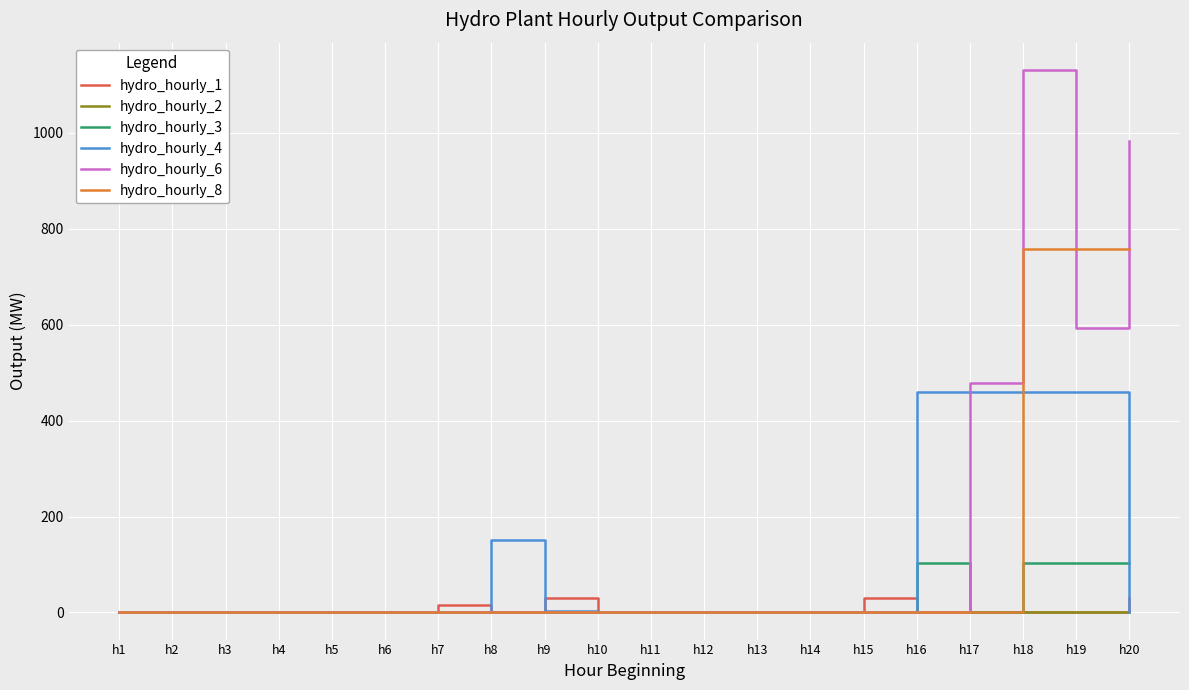

What are all the series names shown in the legend?

hydro_hourly_1, hydro_hourly_2, hydro_hourly_3, hydro_hourly_4, hydro_hourly_6, hydro_hourly_8